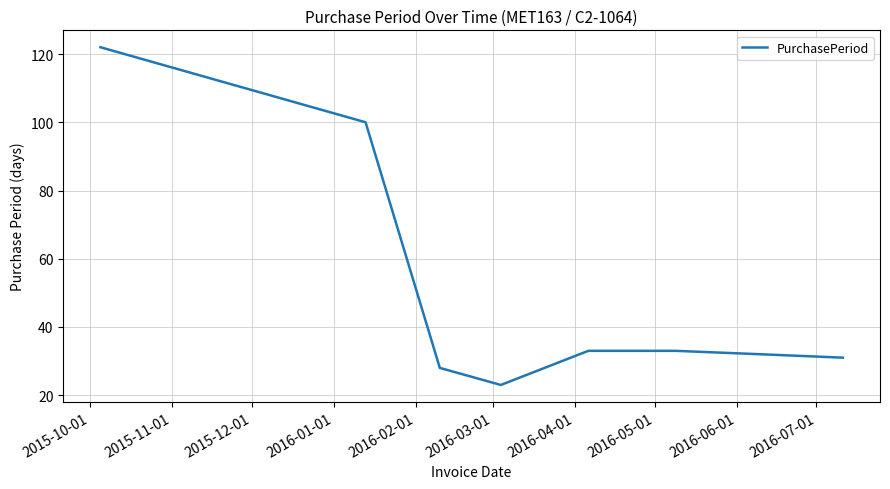

How many values are below 33?

4